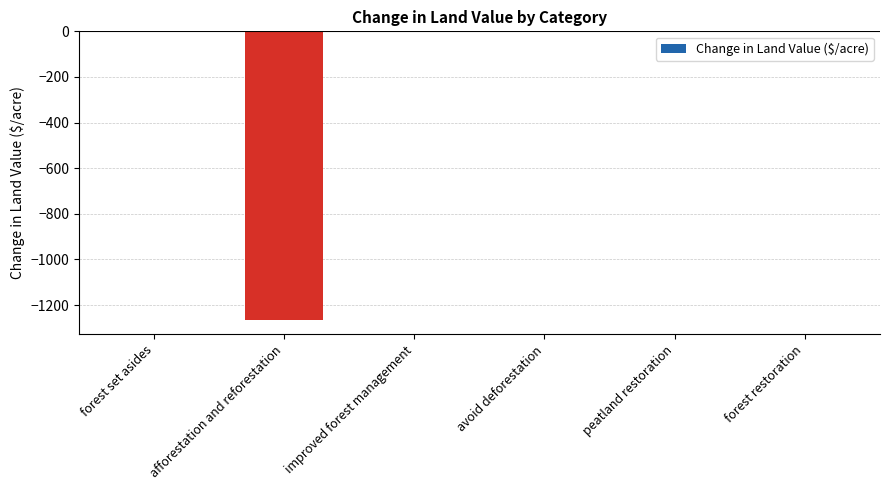

Count the number of data series in this chart.

1